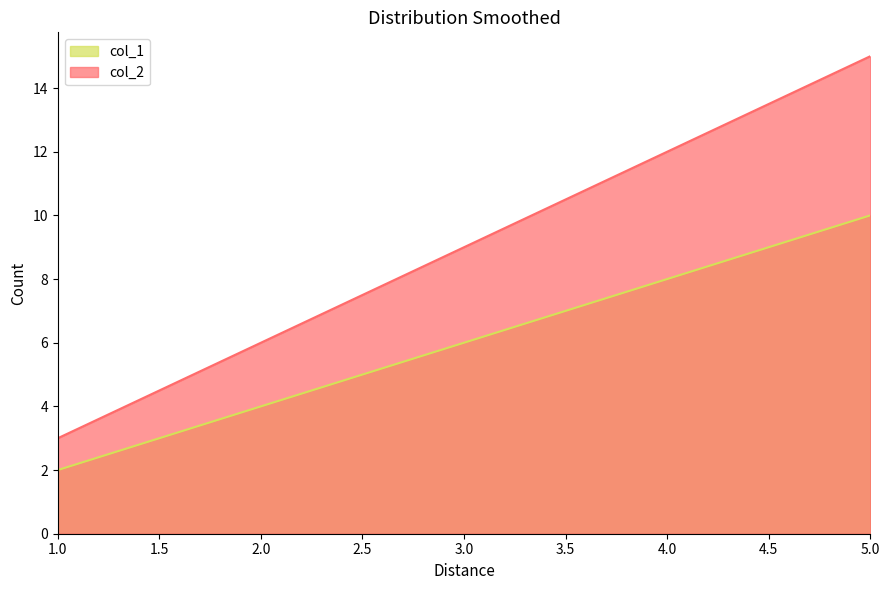

What is the greatest value displayed?

15